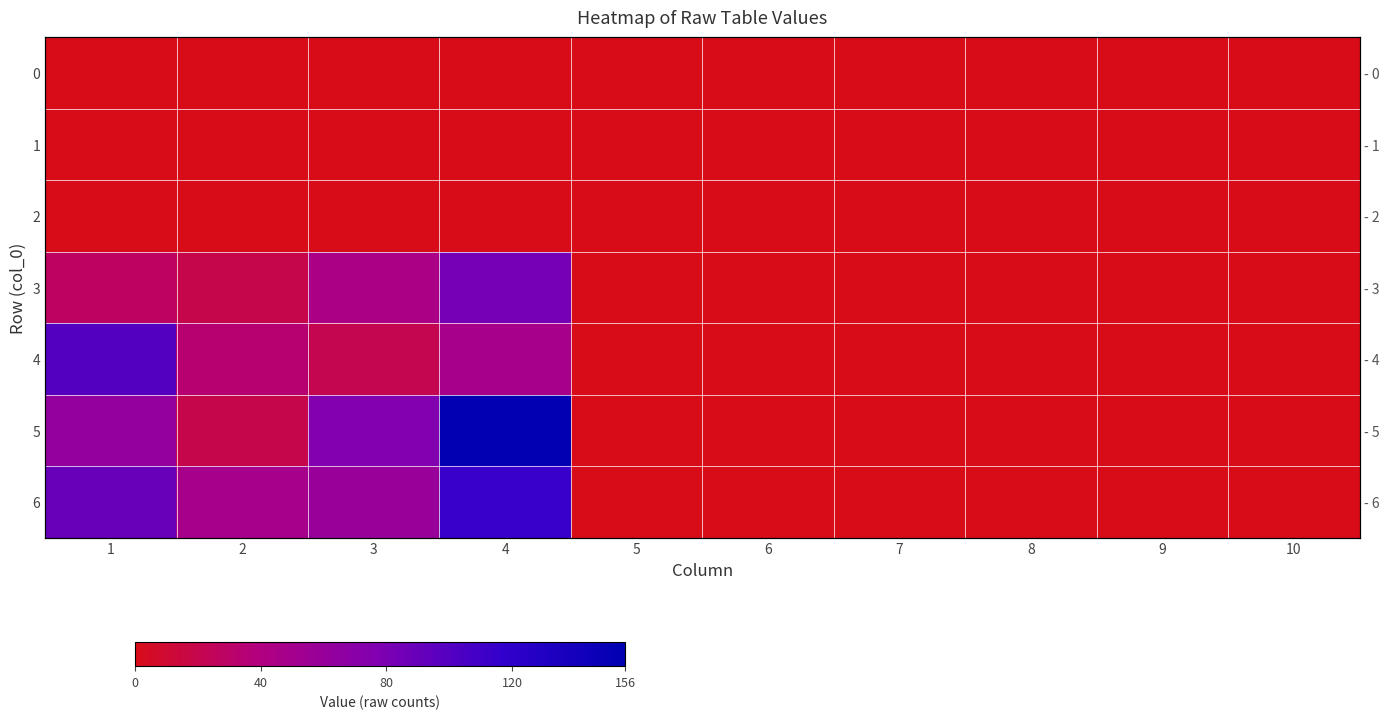

Is the value of 6 at 2 greater than the value of 0 at 8?

Yes